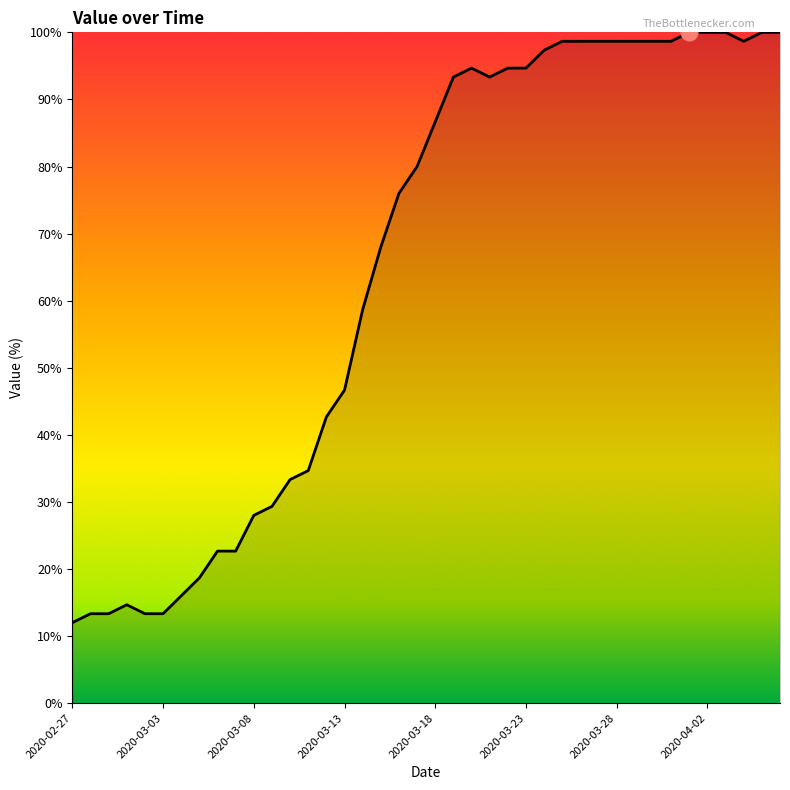

What is the difference between the maximum and minimum values?

88.0